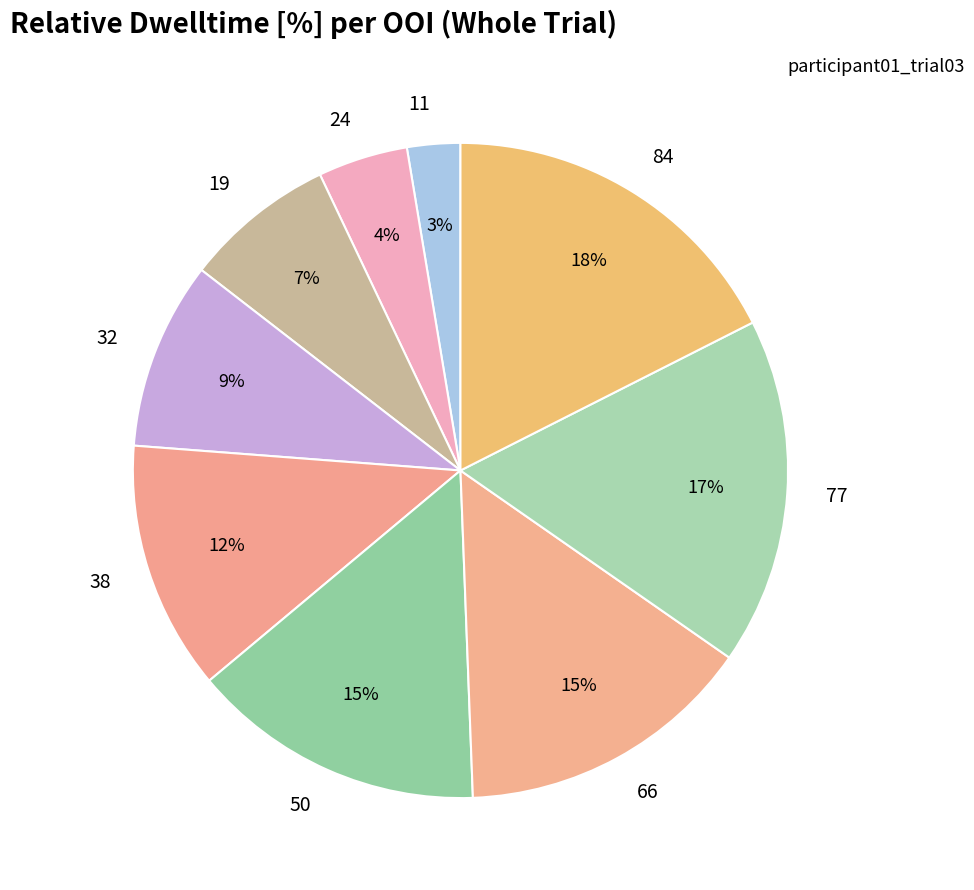

To the nearest percent, what portion does 84 represent?

18%